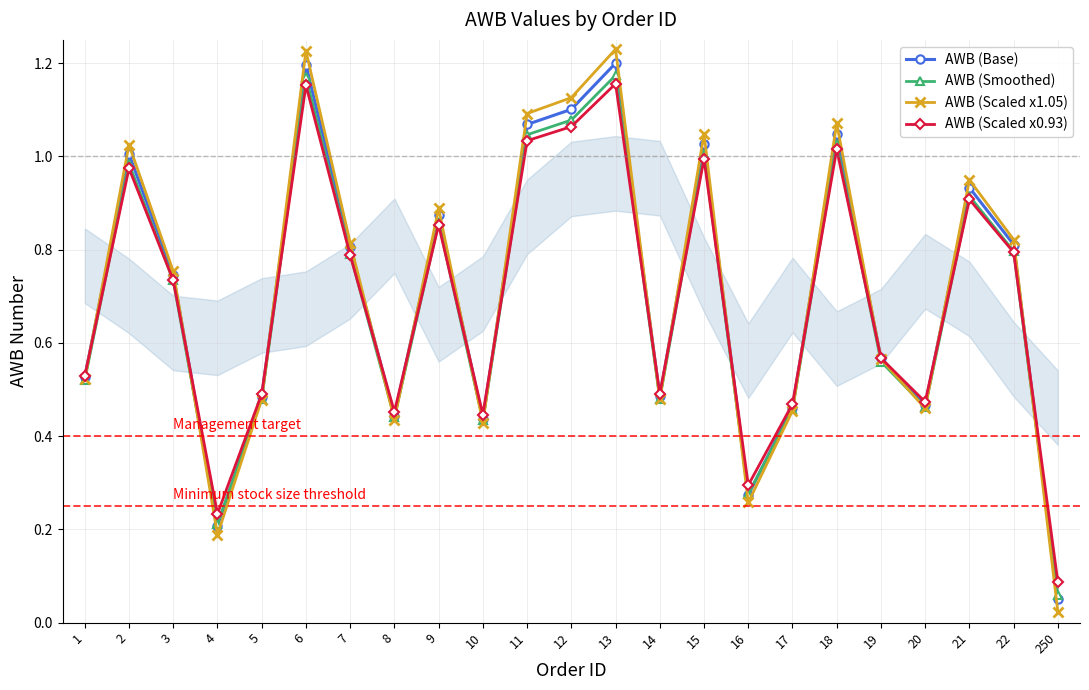

Which series ends up on top after the final intersection of AWB (Scaled x0.93) and AWB (Base)?

AWB (Scaled x0.93)